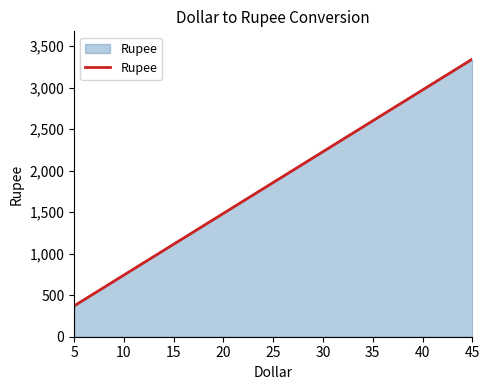

What is the difference between the maximum and minimum values?

2972.6